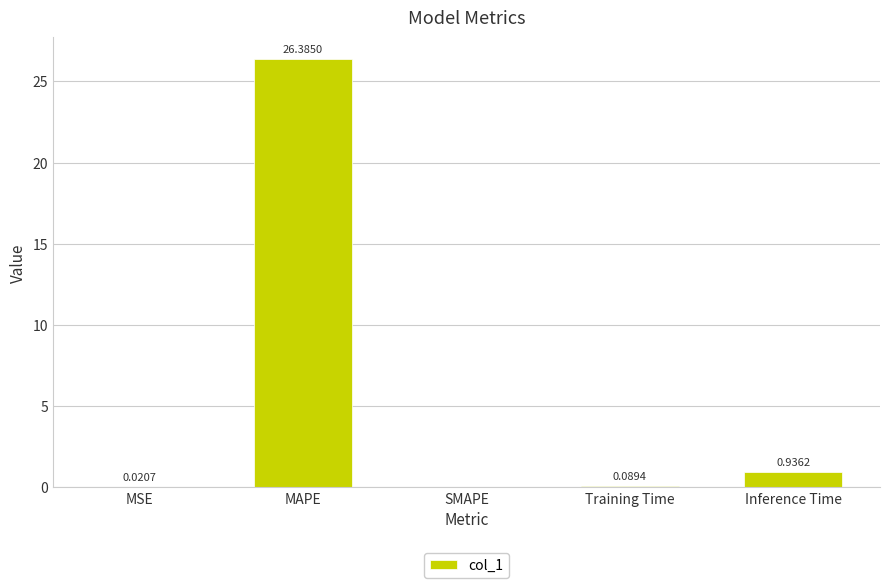

What is the sum of the values at MAPE and SMAPE?

26.4